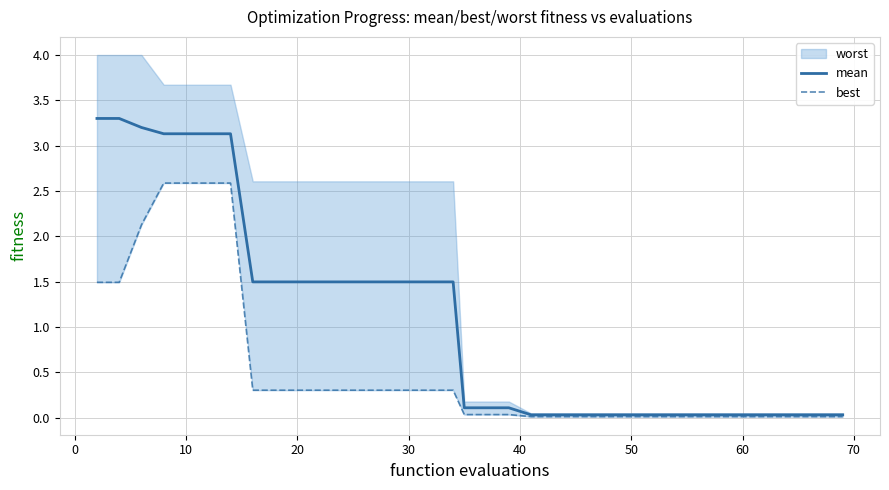

What is the highest value of the mean series?

3.3